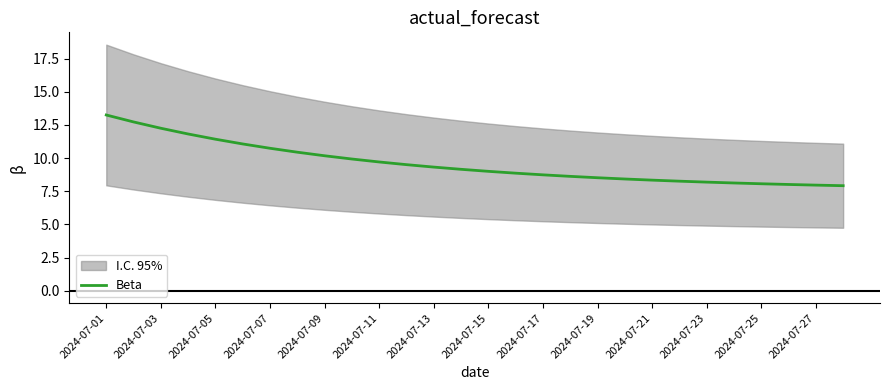

Which has a higher value, 21 or 15?

15